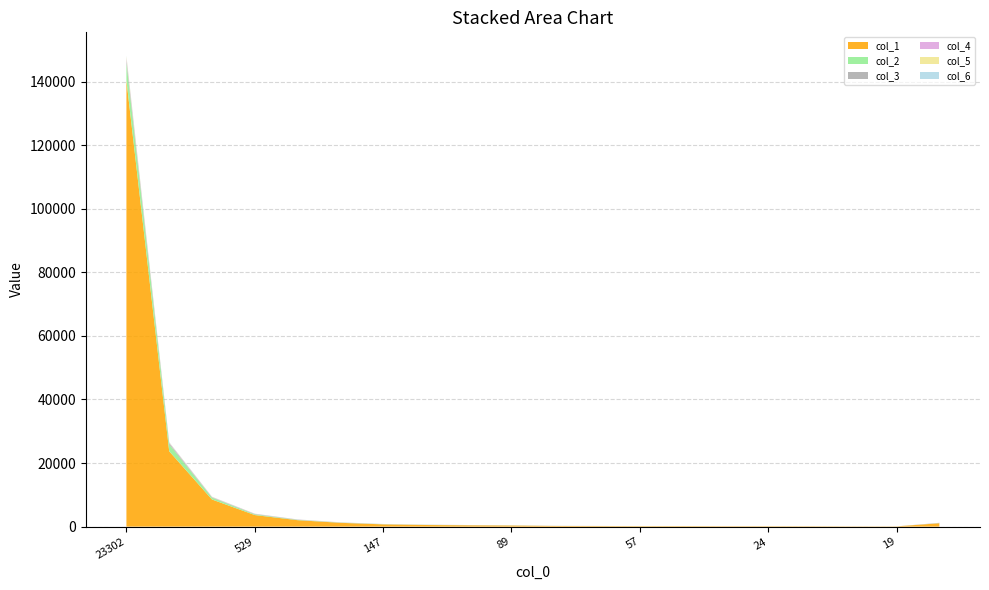

Reading left to right, list all the values displayed in this chart.

col_1: 140426	23707	8538	3640	2030	1199	714	509	424	345	209	177	146	152	128	123	110	77	71	1065
col_2: 5492	2175	578	234	100	61	45	42	29	36	9	10	8	5	2	6	2	3	3	31
col_3: 944	357	120	101	56	30	25	19	17	17	11	7	2	5	5	5	1	4	3	79
col_4: 484	154	76	55	45	29	15	24	19	14	7	6	4	5	5	1	1	0	0	14
col_5: 504	105	66	35	17	32	18	15	9	9	5	8	6	4	0	2	2	2	1	8
col_6: 245	87	33	23	26	11	18	16	9	7	8	2	3	0	3	1	2	2	2	5